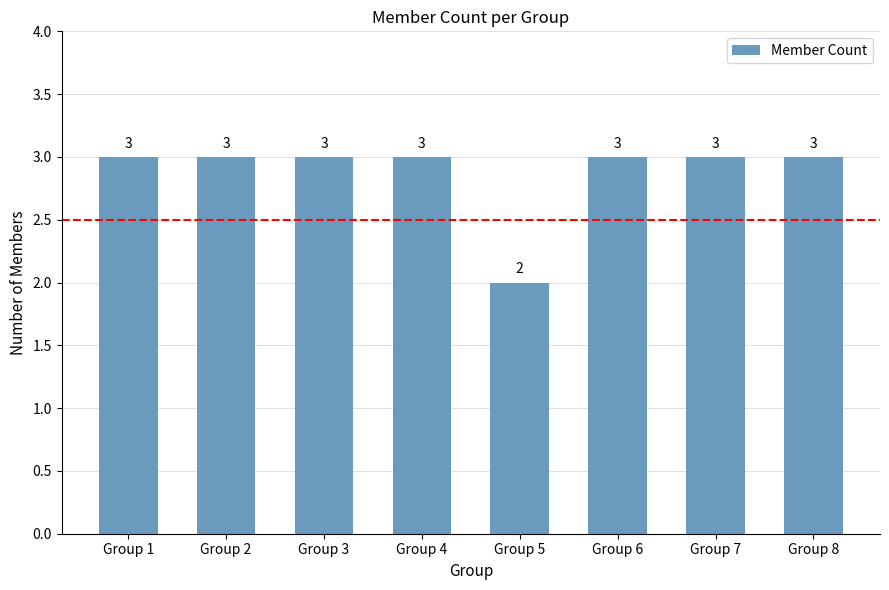

Does the chart contain stacked bars?

No